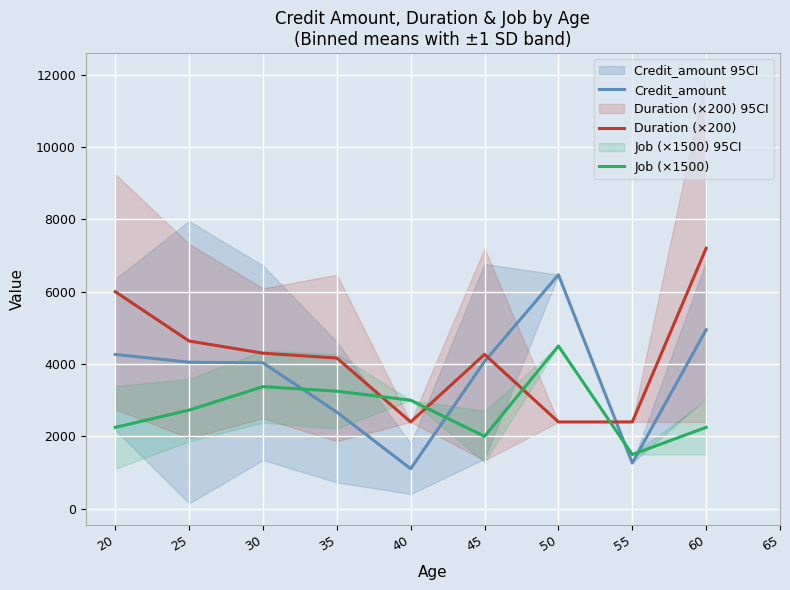

True or false: Duration (×200) has a value of 4014.6 at 55.

False